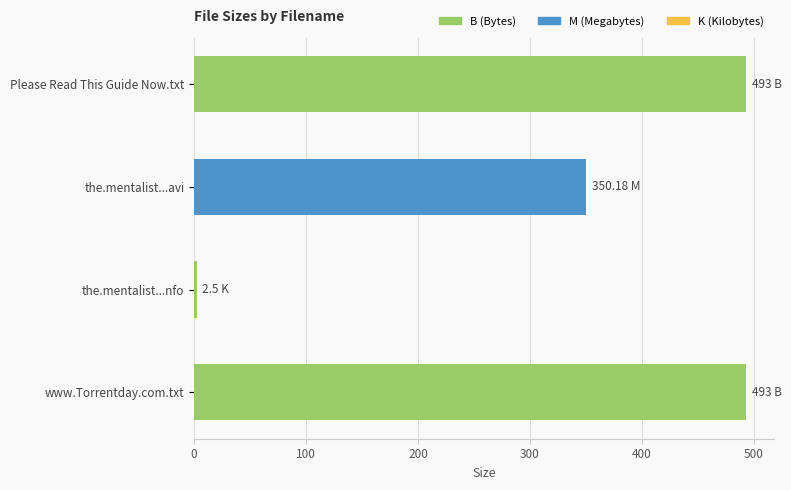

At which label is the value closest to 247?

the.mentalist...avi